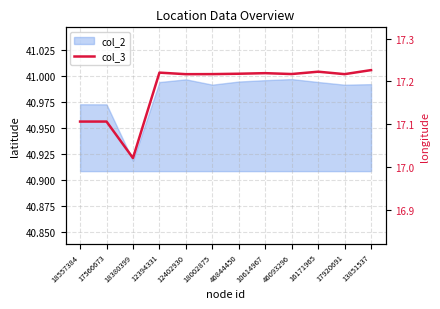

Which has a higher value, 46844450 or 12402930?

46844450